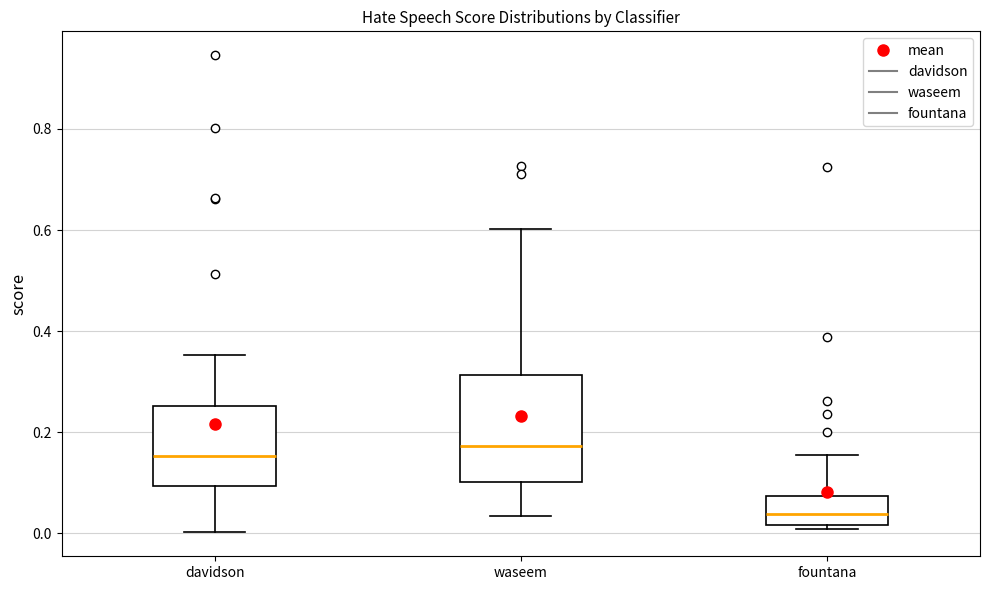

Which box's median line is the lowest?

fountana